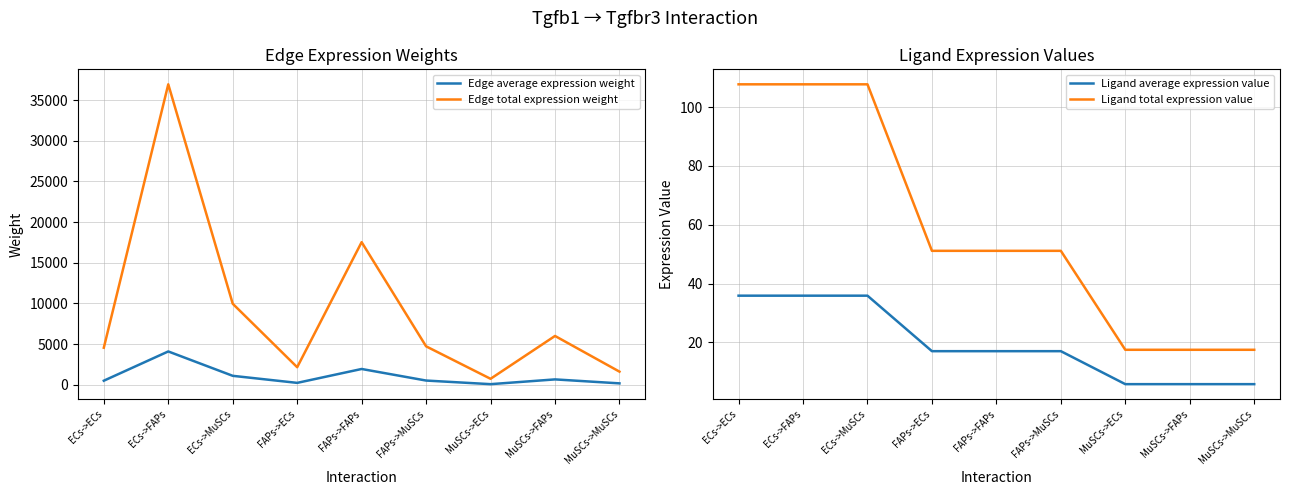

What are all the series names shown in the legend?

Edge average expression weight, Edge total expression weight, Ligand average expression value, Ligand total expression value